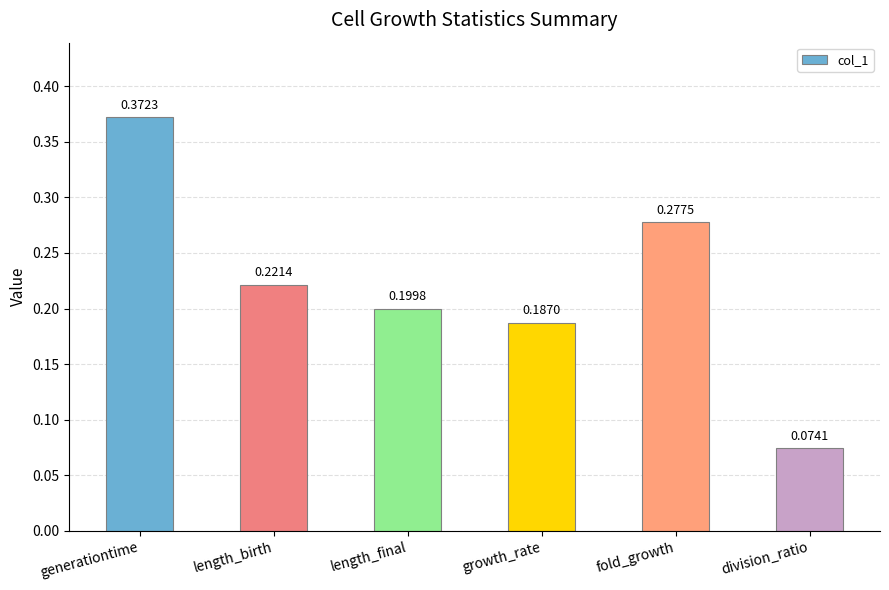

Does the chart contain any negative values?

No